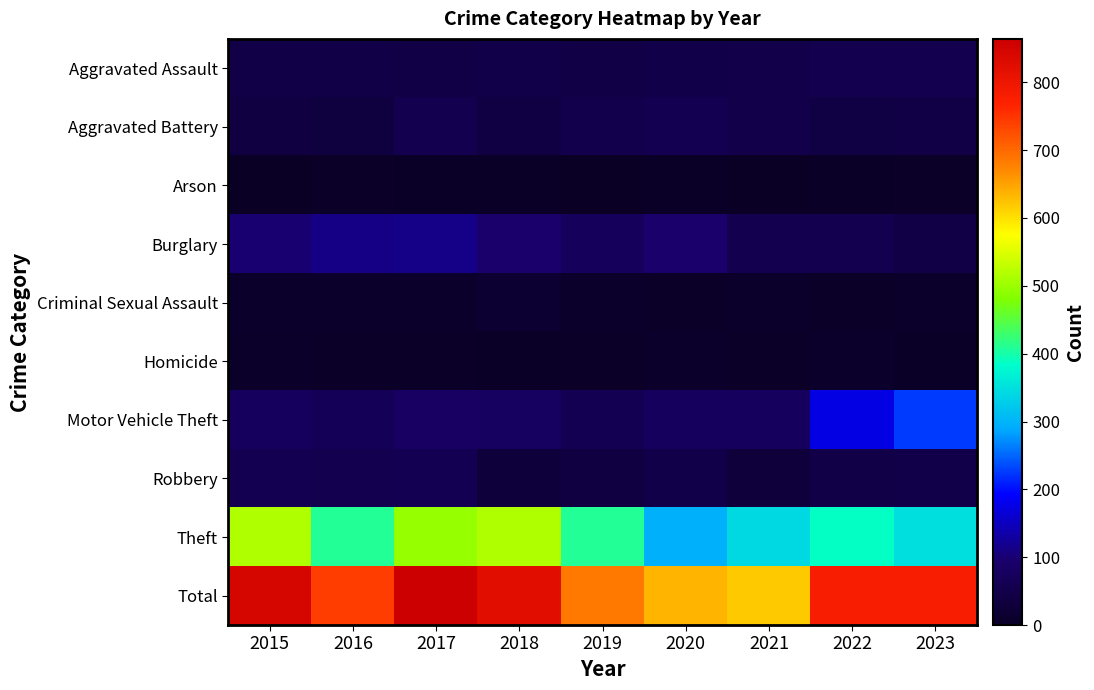

Count the number of data series in this chart.

10